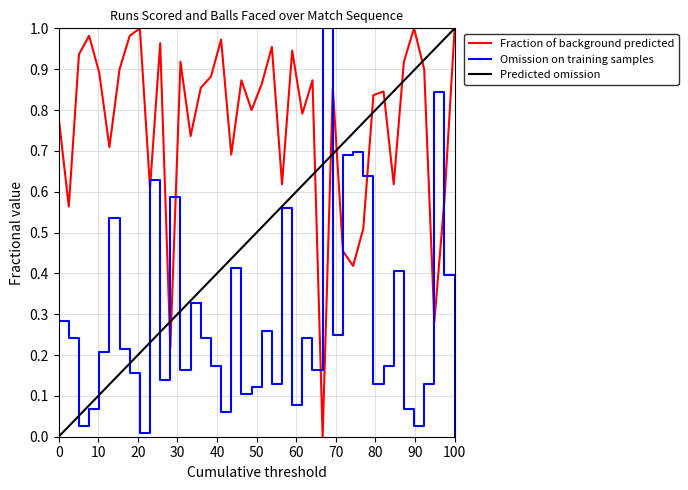

True or false: Predicted omission and Omission on training samples intersect in this chart.

True